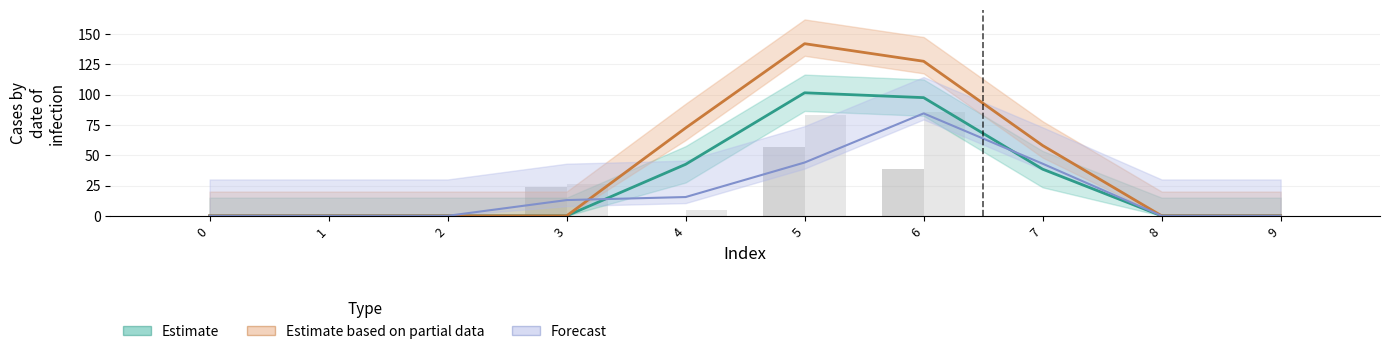

Which series has the largest range (max minus min)?

Estimate based on partial data